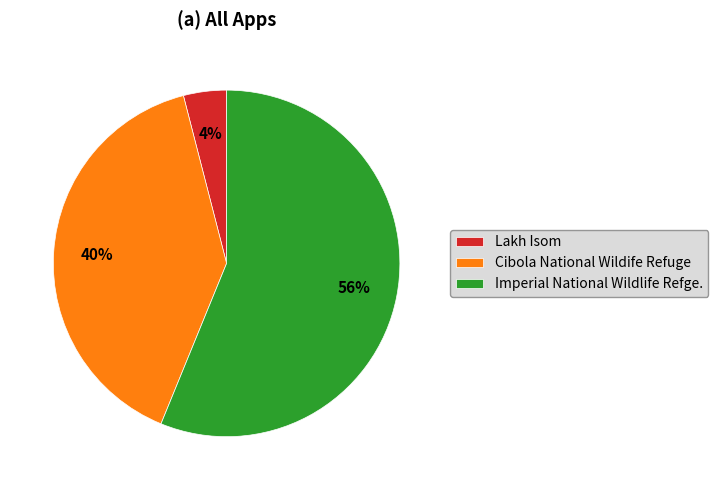

How many segments does this pie chart have?

3